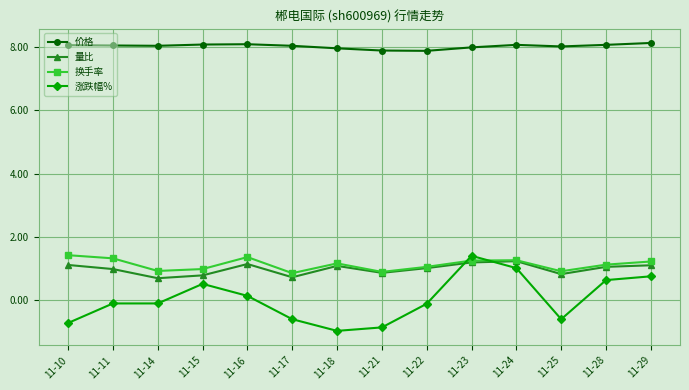

What is the approximate value of 涨跌幅% at 11-28?

0.6